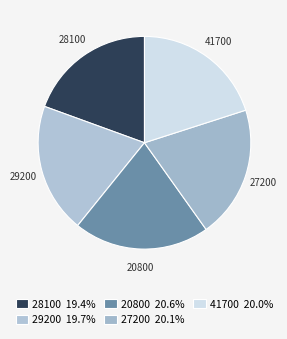

Which category has the biggest portion of the pie?

20800